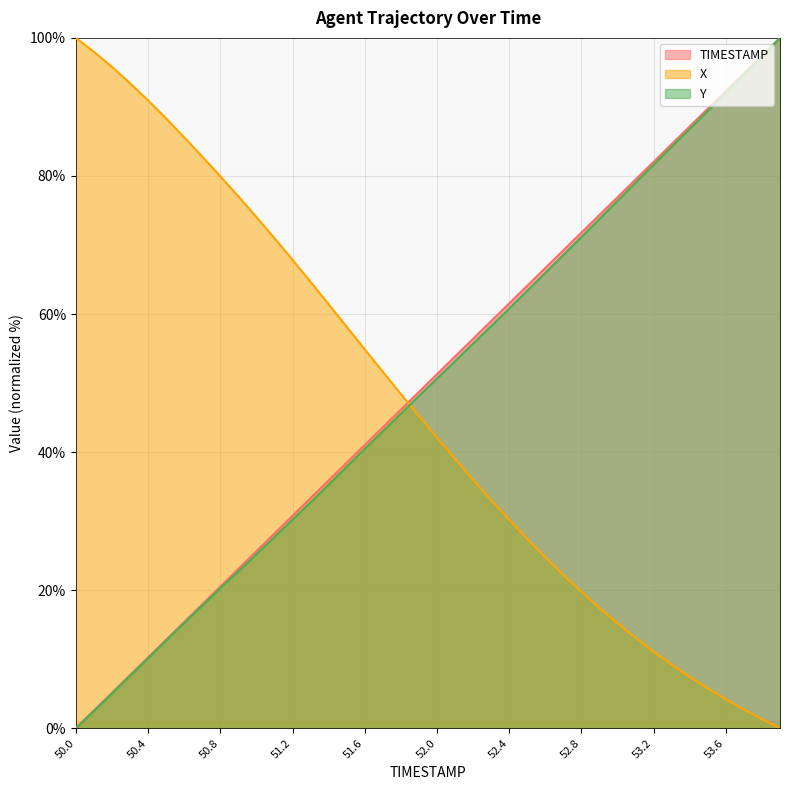

What is the difference between the second highest and minimum values in the X series?

98.0